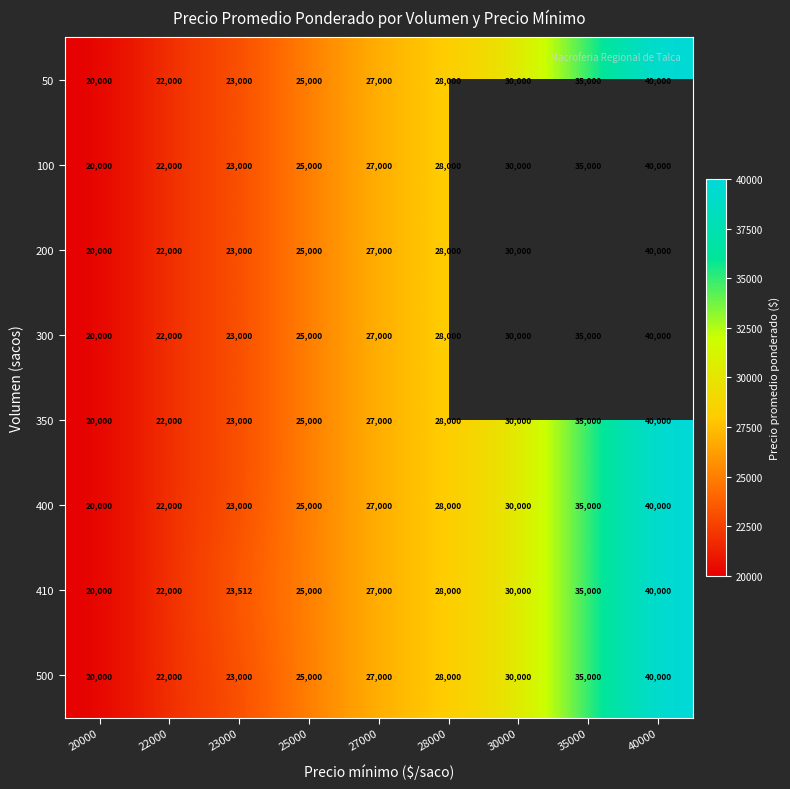

Count the number of categories in the chart.

9